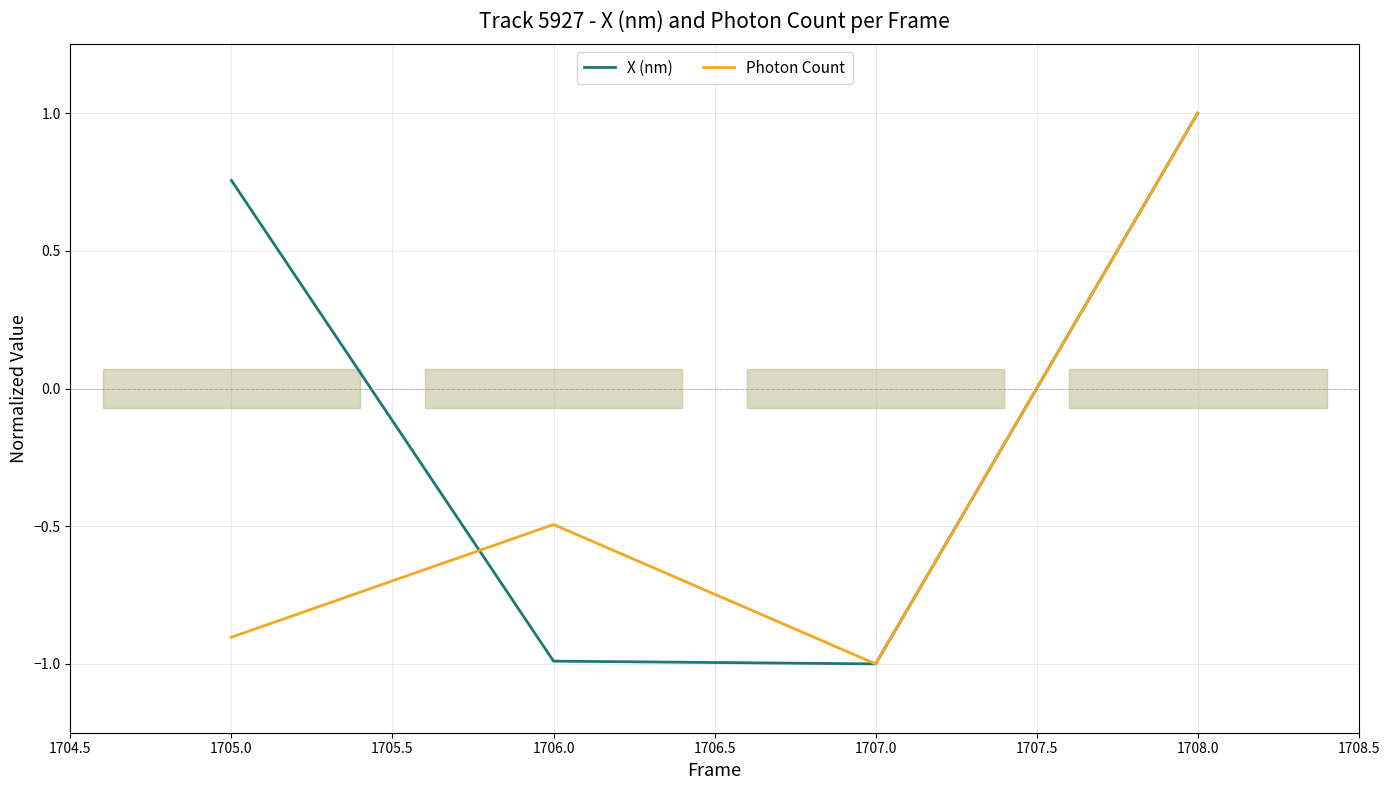

Count the X (nm) values in the range 0 to 1.

2